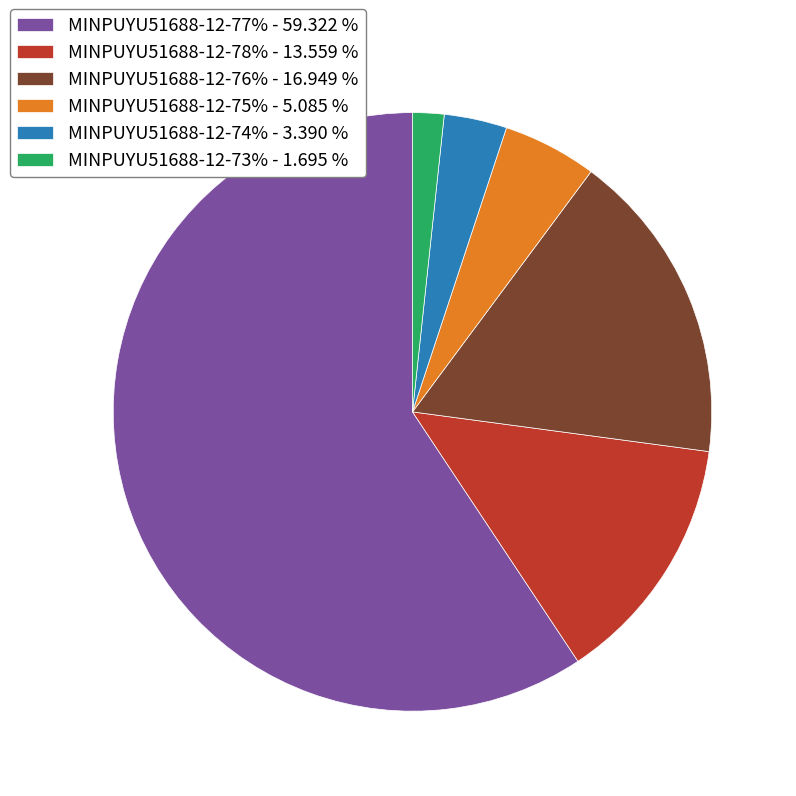

Does MINPUYU51688-12-74% account for over 50% of the chart?

No